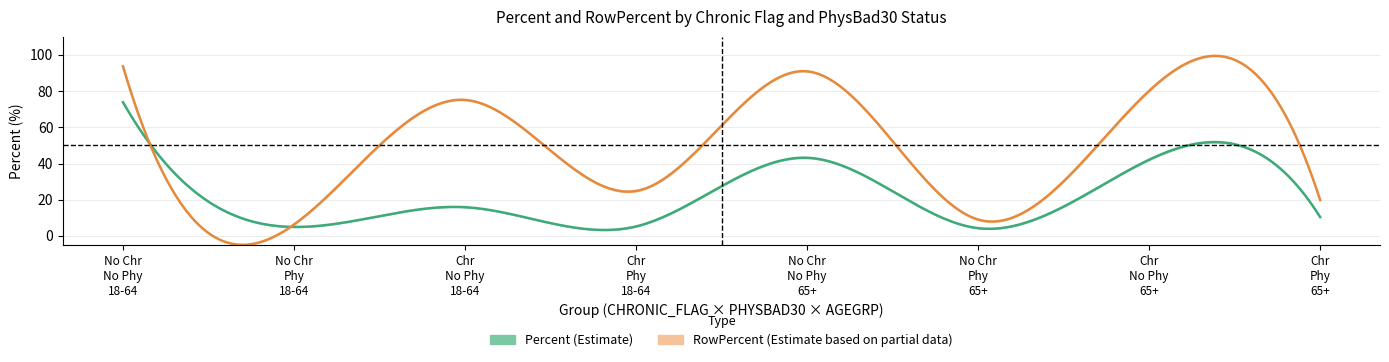

True or false: RowStdErr has a value of 0.5 at Percent.

False